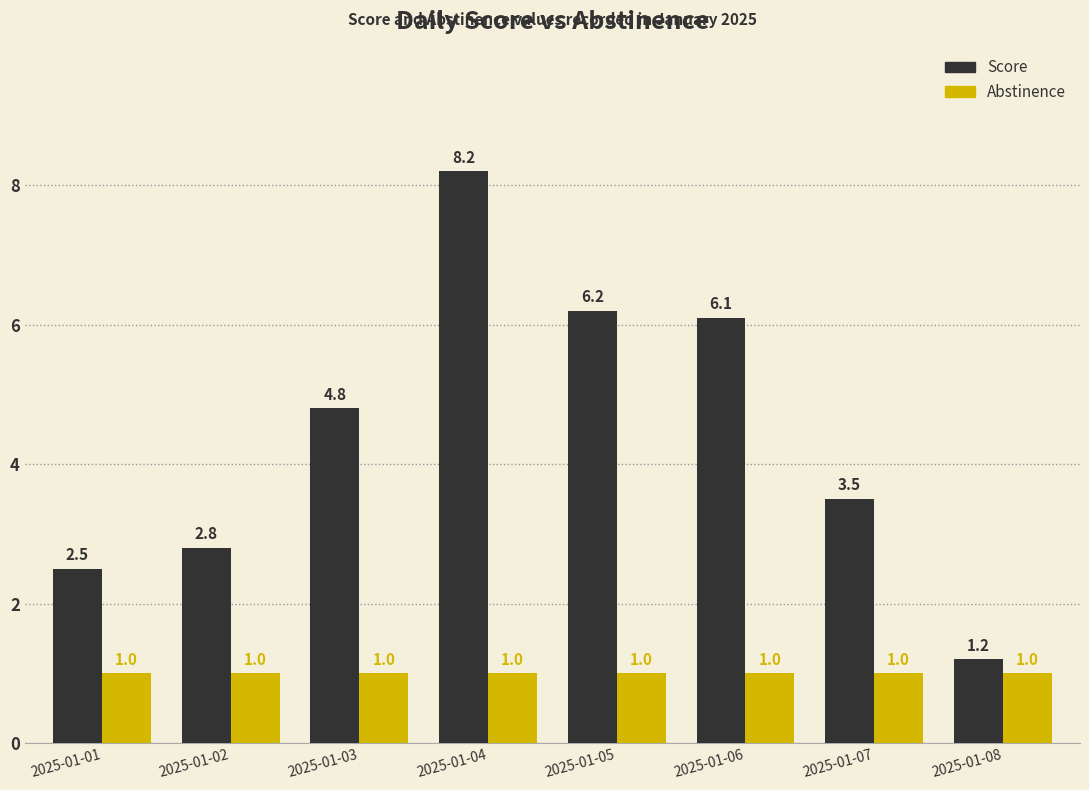

Between 2025-01-05 and 2025-01-06, which series saw the biggest shift?

Score